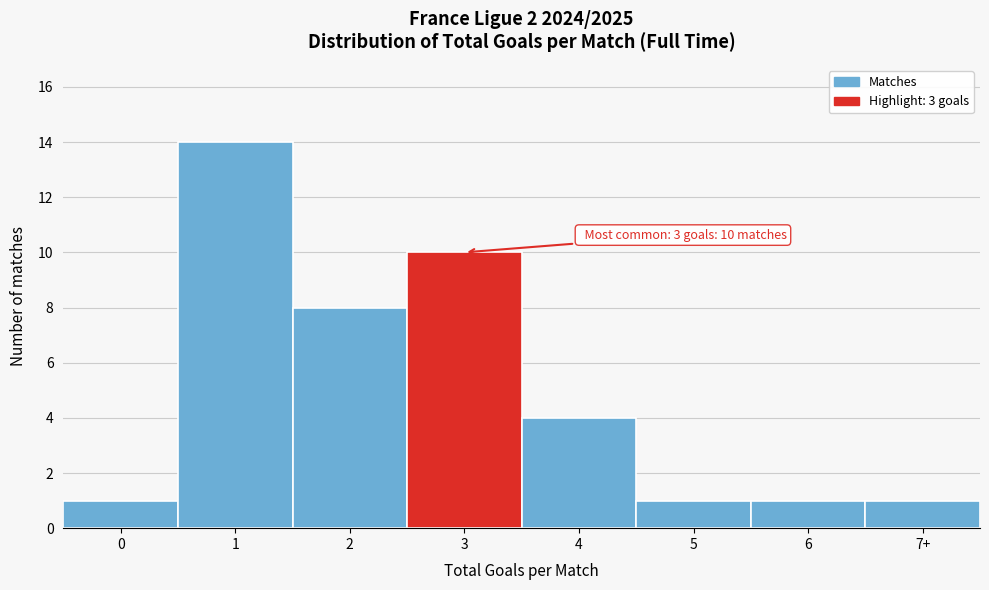

Reading left to right, extract all data points from this chart.

0=1	1=14	2=8	3=10	4=4	5=1	6=1	7+=1